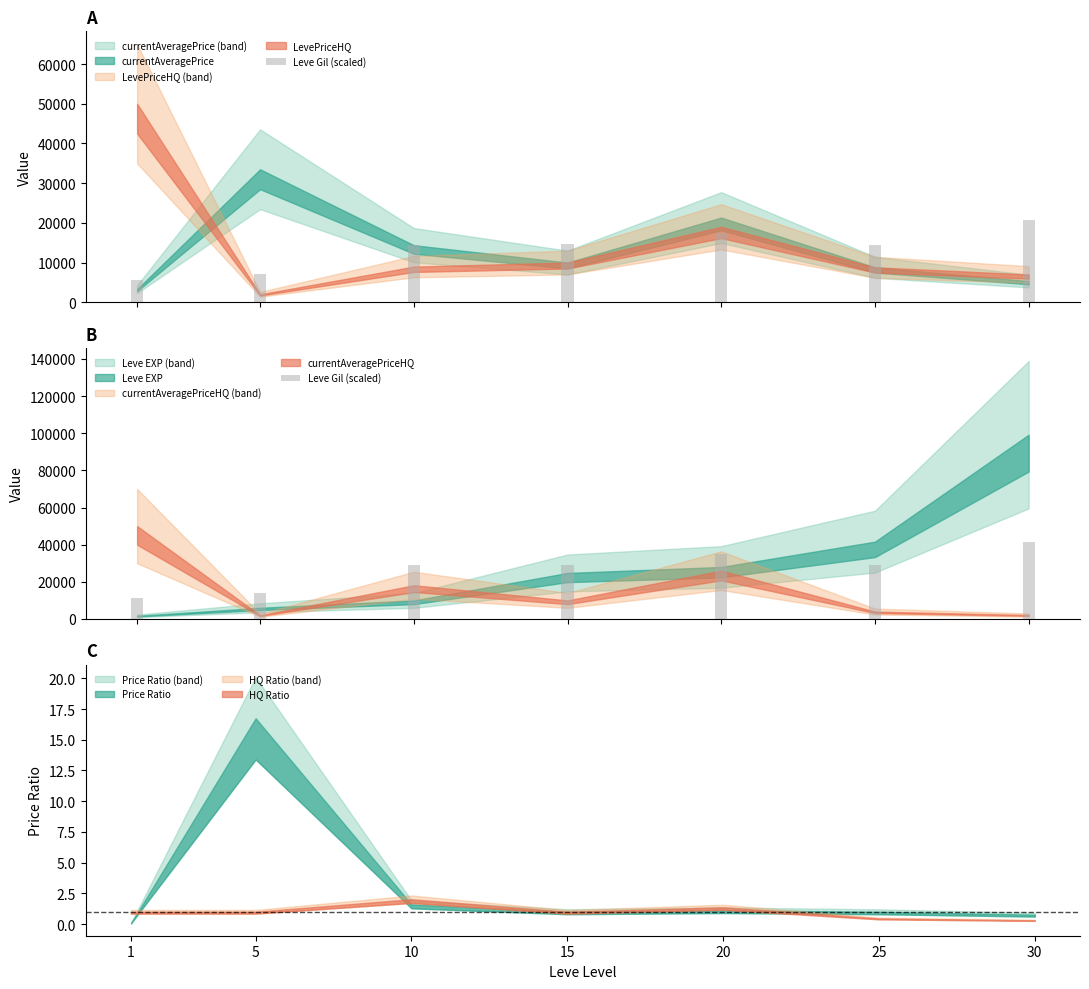

Between 25 and 30, which is larger?

30